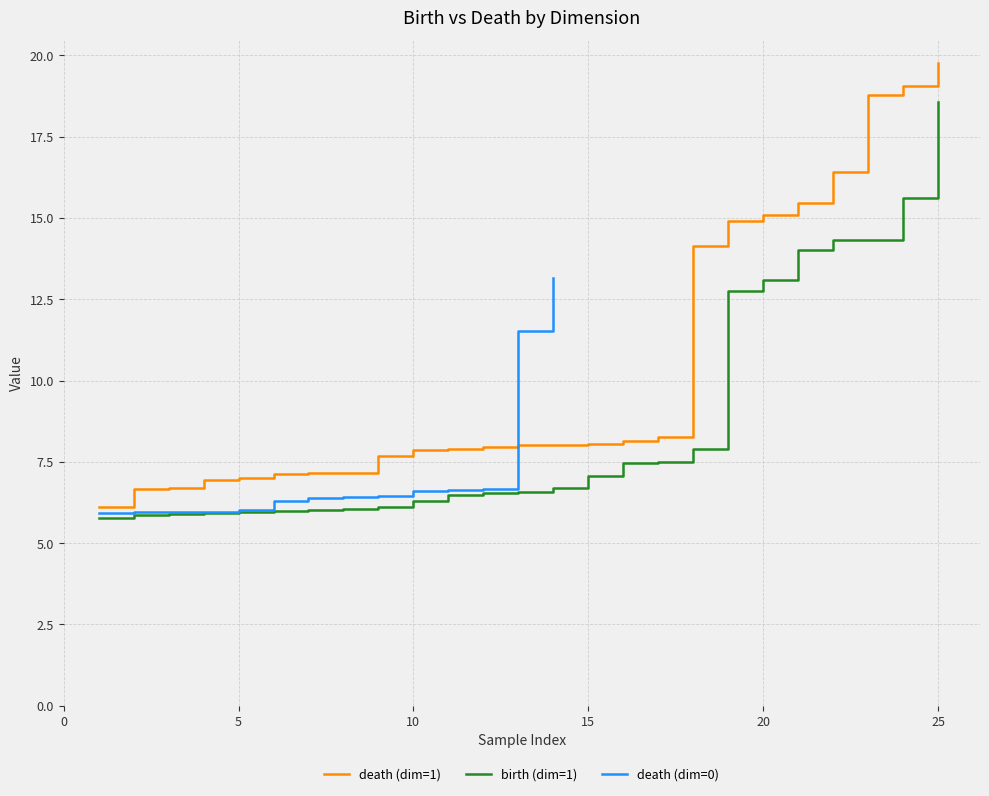

Does the chart display data point markers on the line(s)?

No